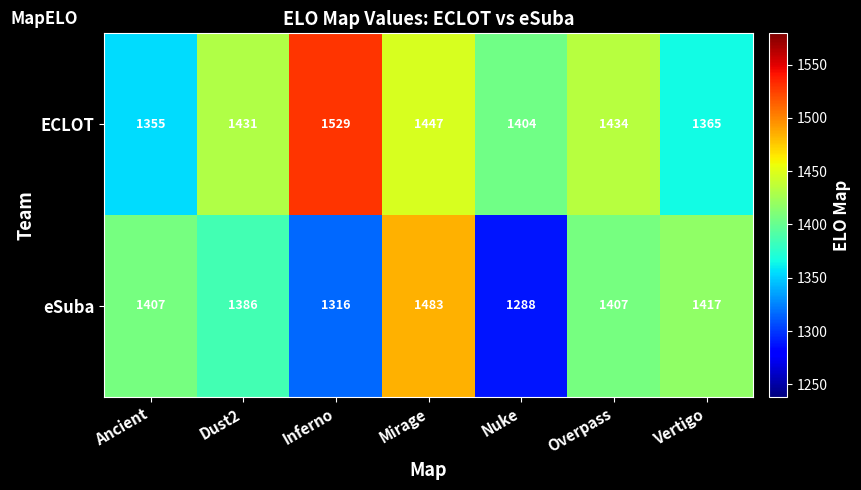

Rank the series by their average value, from lowest to highest.

eSuba, ECLOT